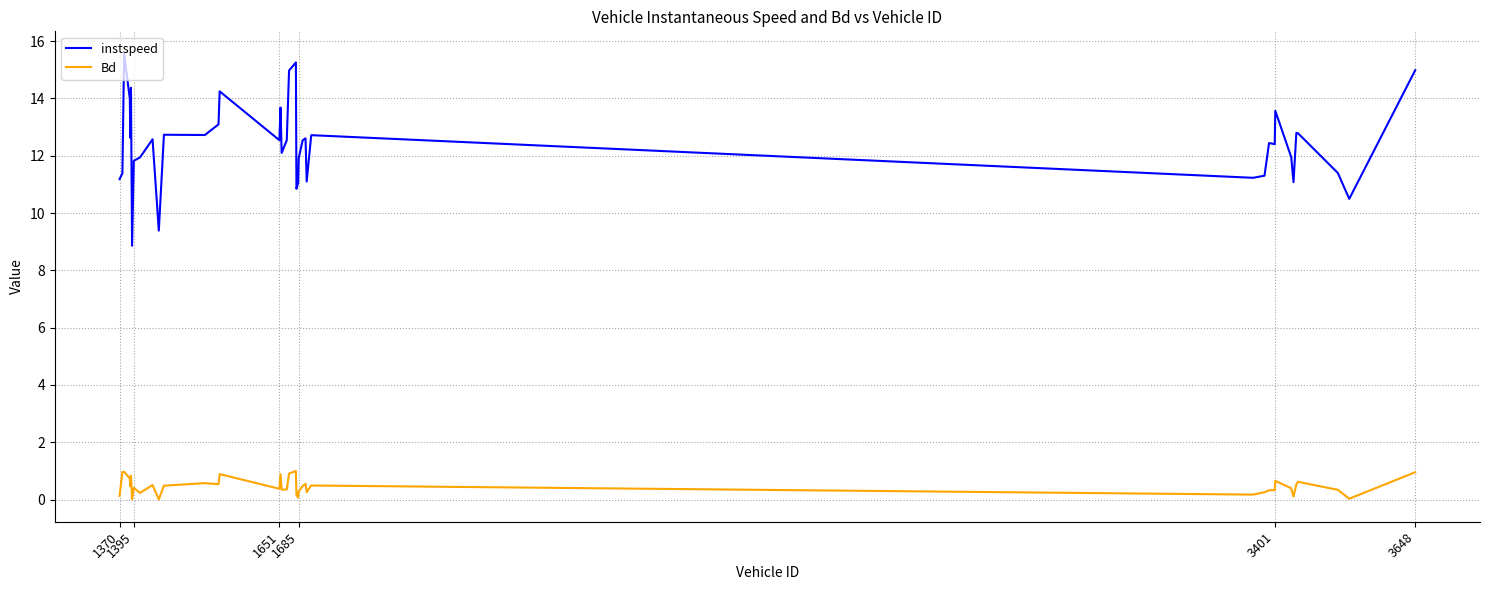

Which series has the largest total across all categories?

instspeed